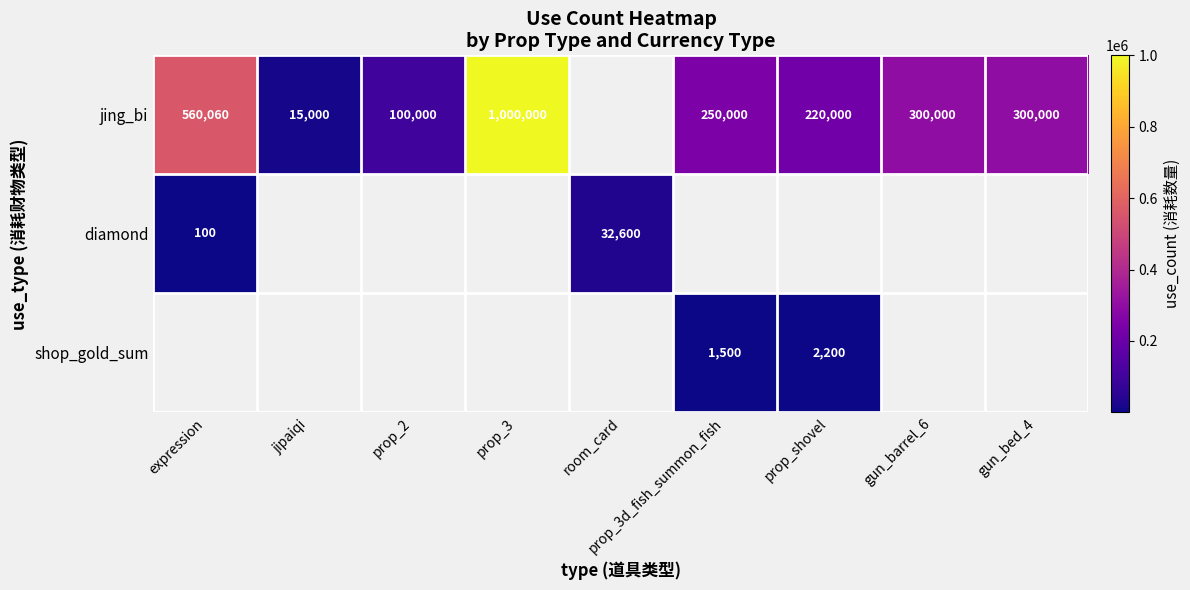

The value of diamond at room_card is 43364. True or false?

False